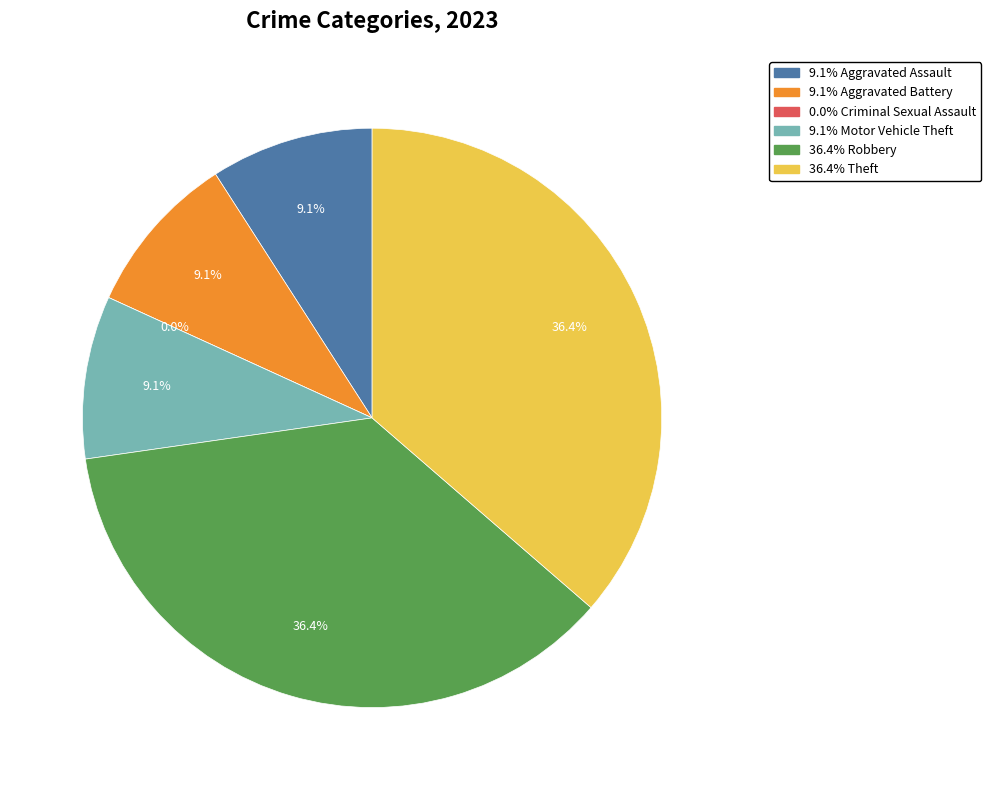

To the nearest percent, what is the combined percentage of Theft and Motor Vehicle Theft?

45%